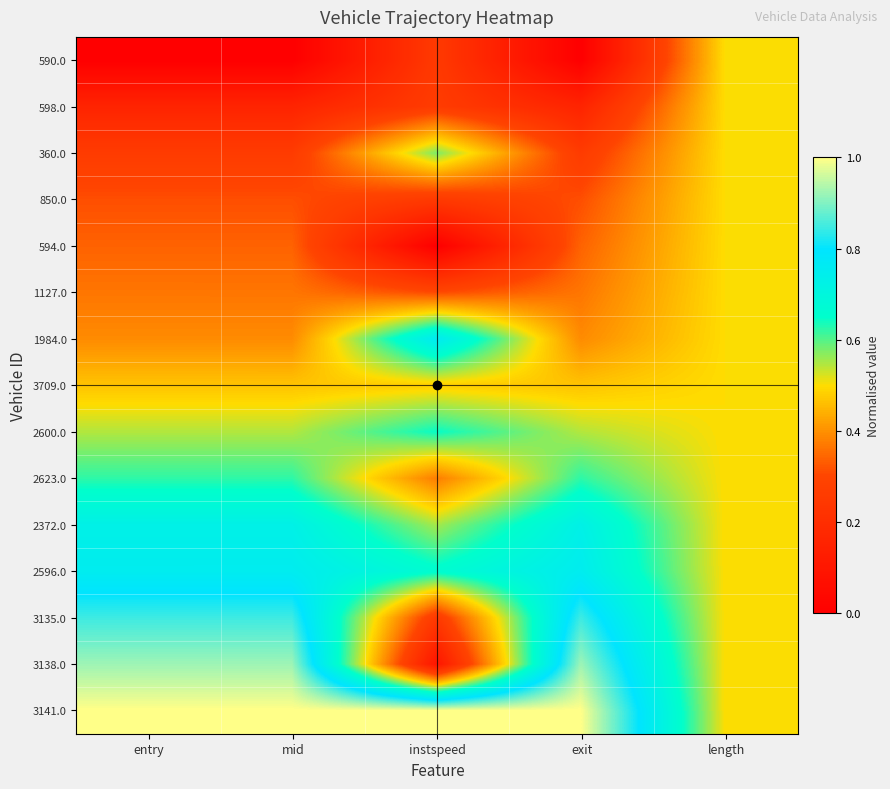

What is the spread (max minus min) of values at instspeed?

1.0